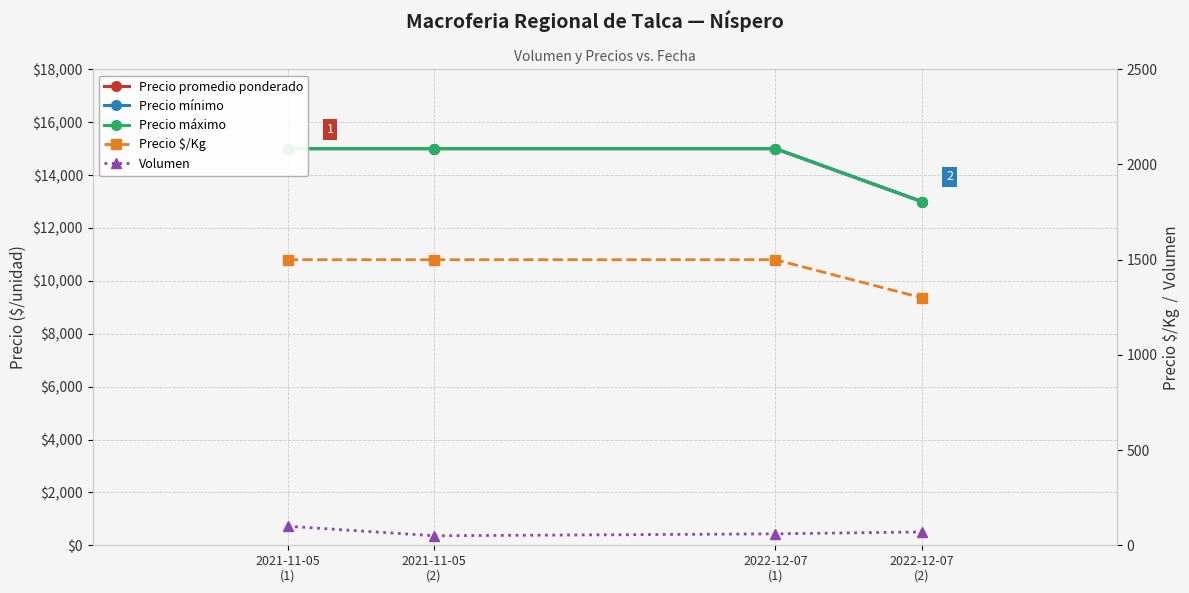

At which label does Precio máximo reach its minimum?

2022-12-07
(2)